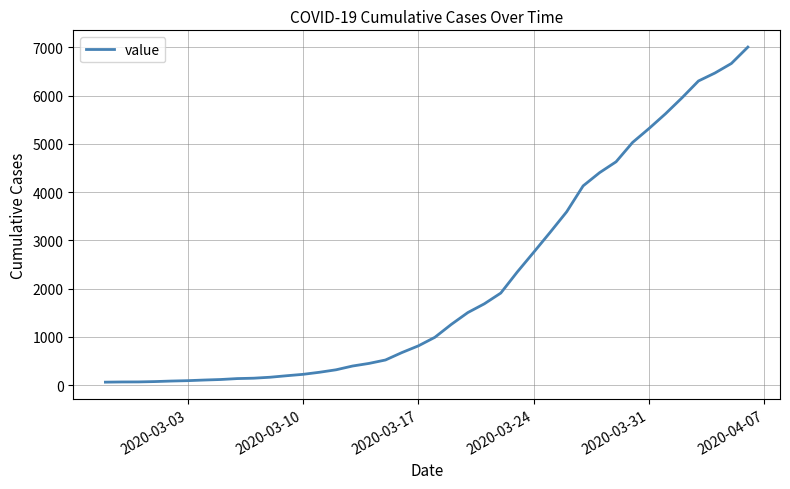

What is the greatest value displayed?

7003